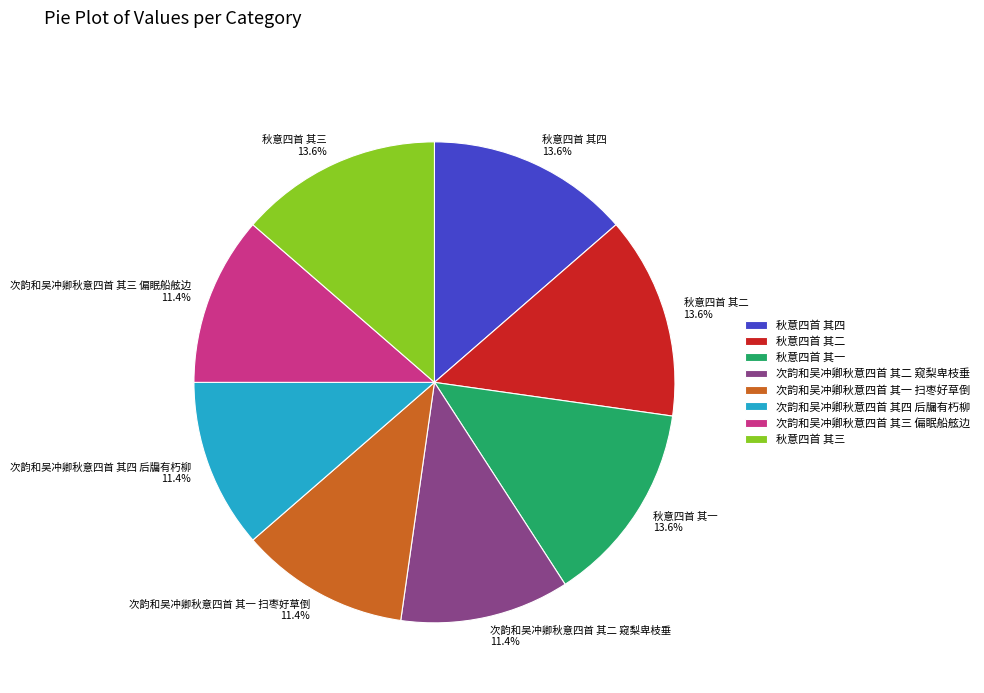

What is the ratio of the value at 次韵和吴冲卿秋意四首 其三 偏眠船舷边 to the value at 次韵和吴冲卿秋意四首 其二 窥梨卑枝垂?

1.0